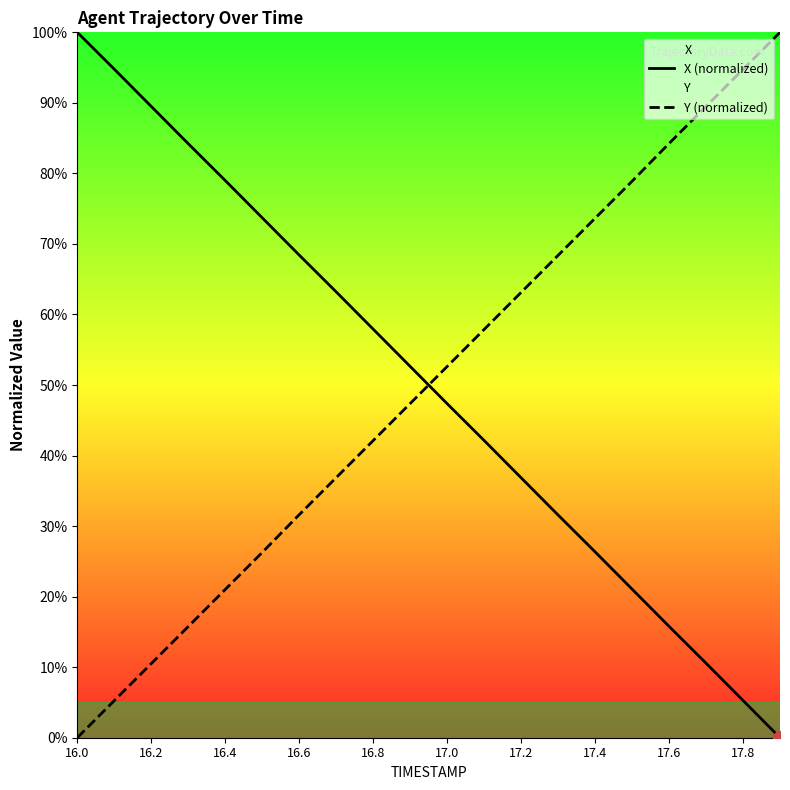

Reading left to right, transcribe all the data shown in this chart.

X (normalized): 100.0	94.8	89.5	84.2	79.0	73.7	68.4	63.2	57.9	52.6	47.4	42.1	36.9	31.6	26.4	21.1	15.8	10.6	5.3	0.0
Y (normalized): 0.0	5.3	10.5	15.8	21.0	26.3	31.6	36.9	42.1	47.4	52.6	57.9	63.1	68.4	73.6	78.9	84.2	89.5	94.7	100.0